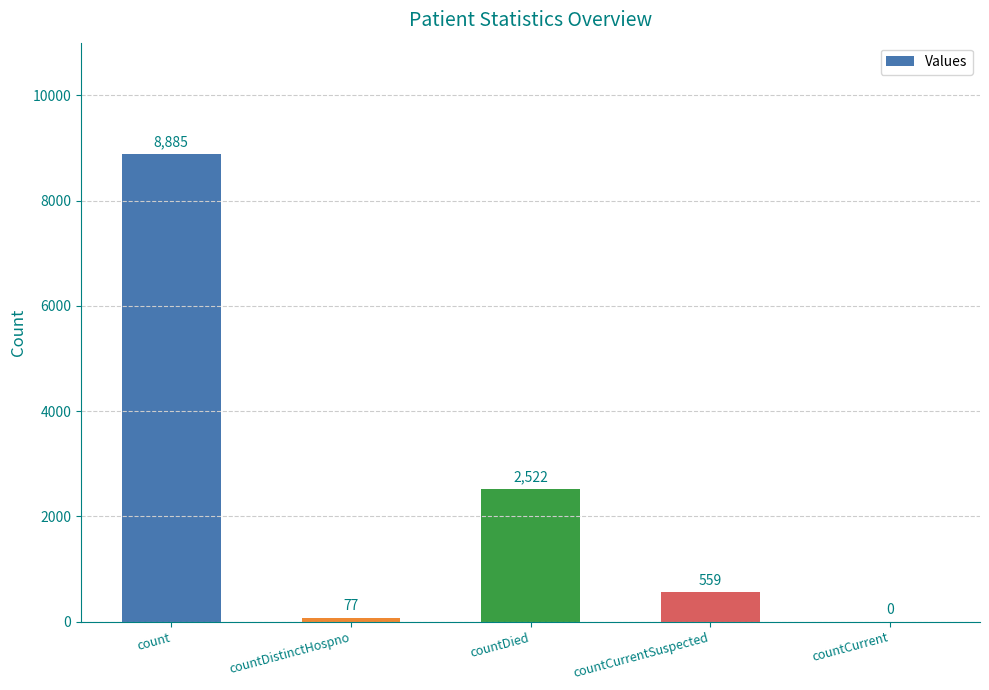

Where is the data nearest to the value 4442?

countDied